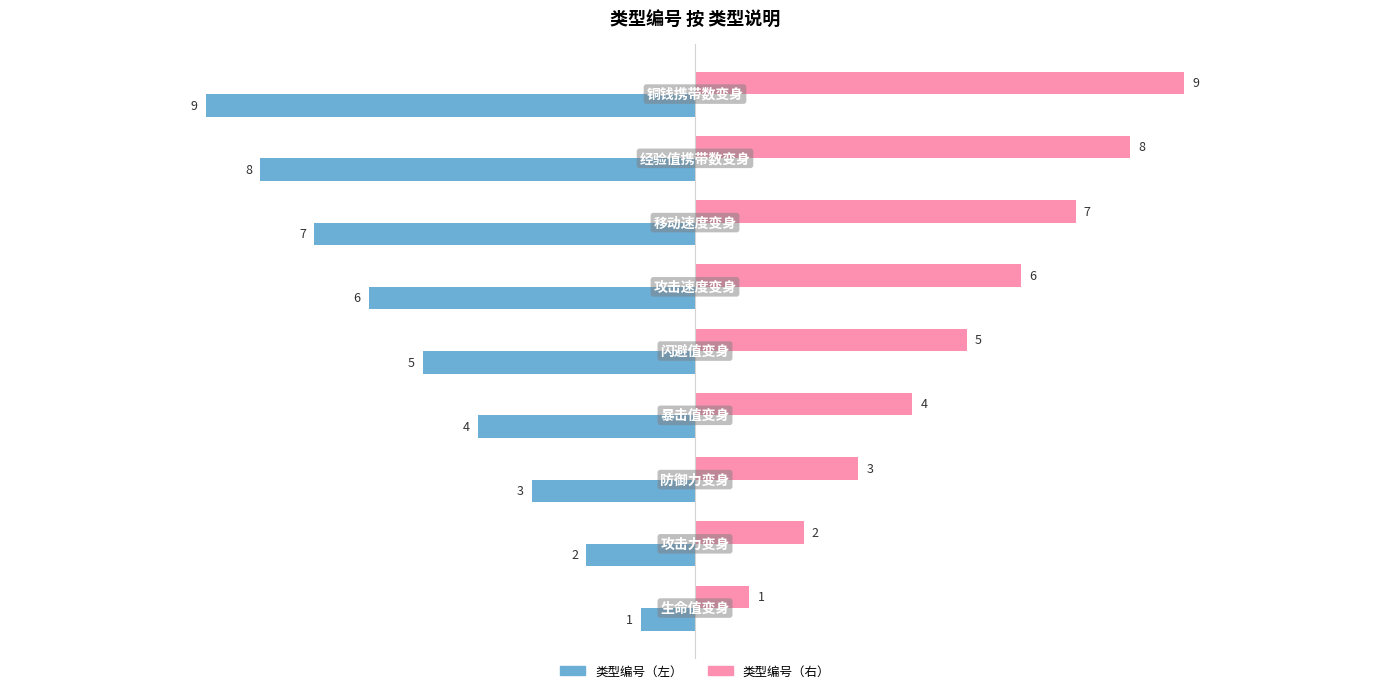

What is the sum of all 类型编号（左） values?

-45